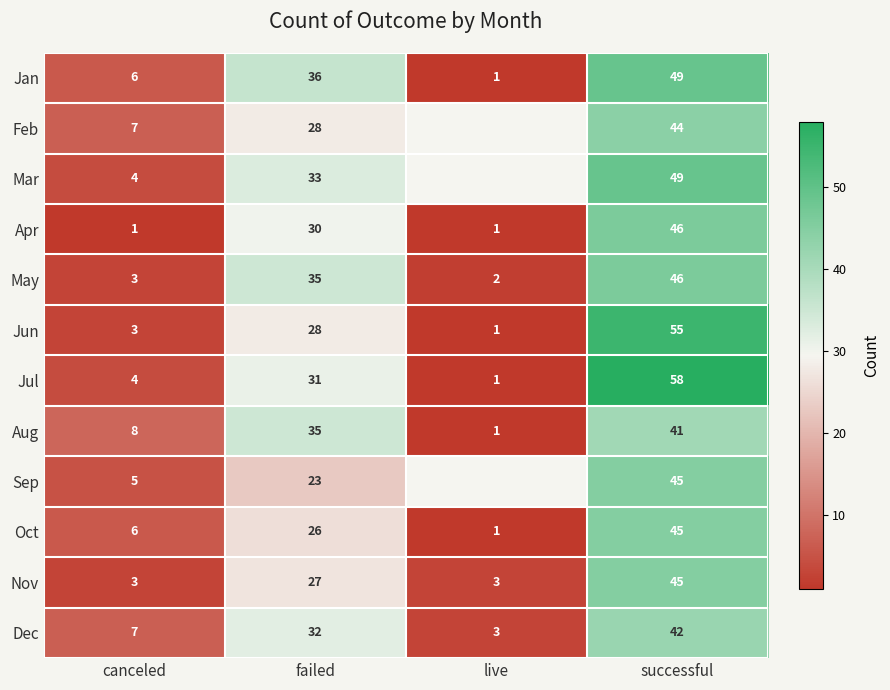

Rank the categories by Oct value from lowest to highest.

live, canceled, failed, successful